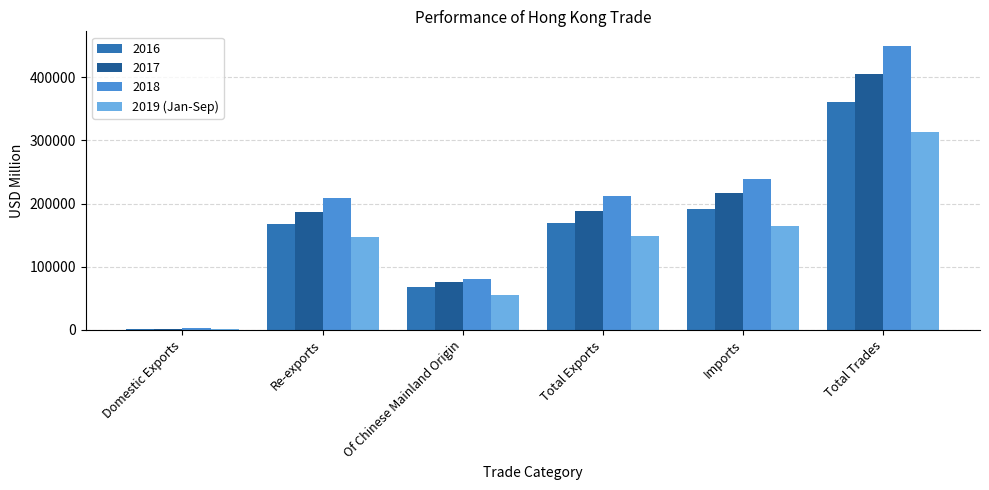

How many series are shown in this chart?

4